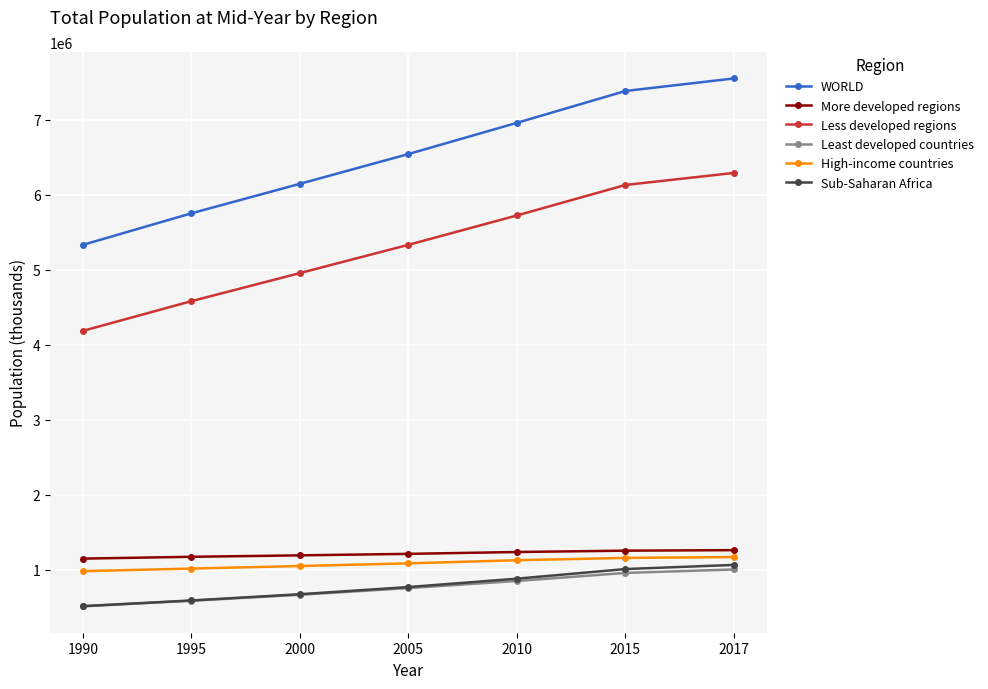

At how many categories does at least one series exceed 4639004?

7